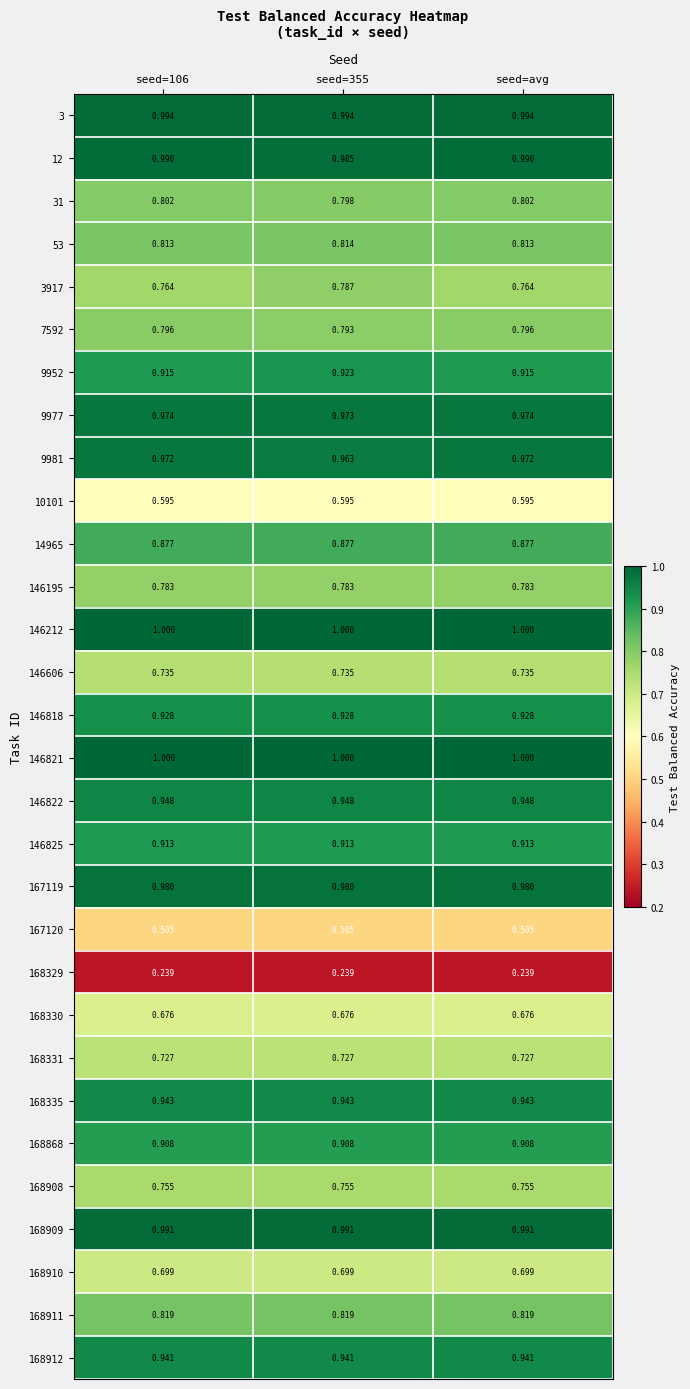

At which category is the sum across all series the highest?

seed=355